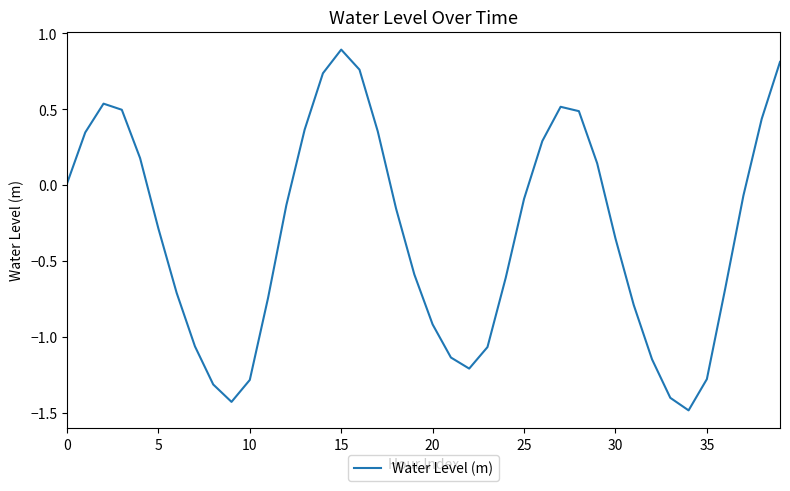

What is the greatest value displayed?

0.9